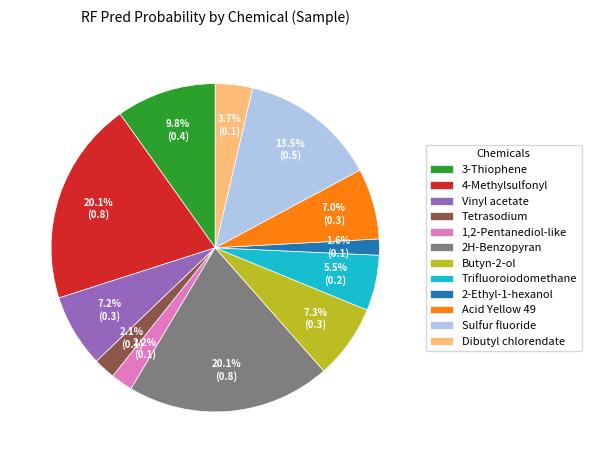

What is the smallest slice in the pie chart?

2-Ethyl-1-hexanol